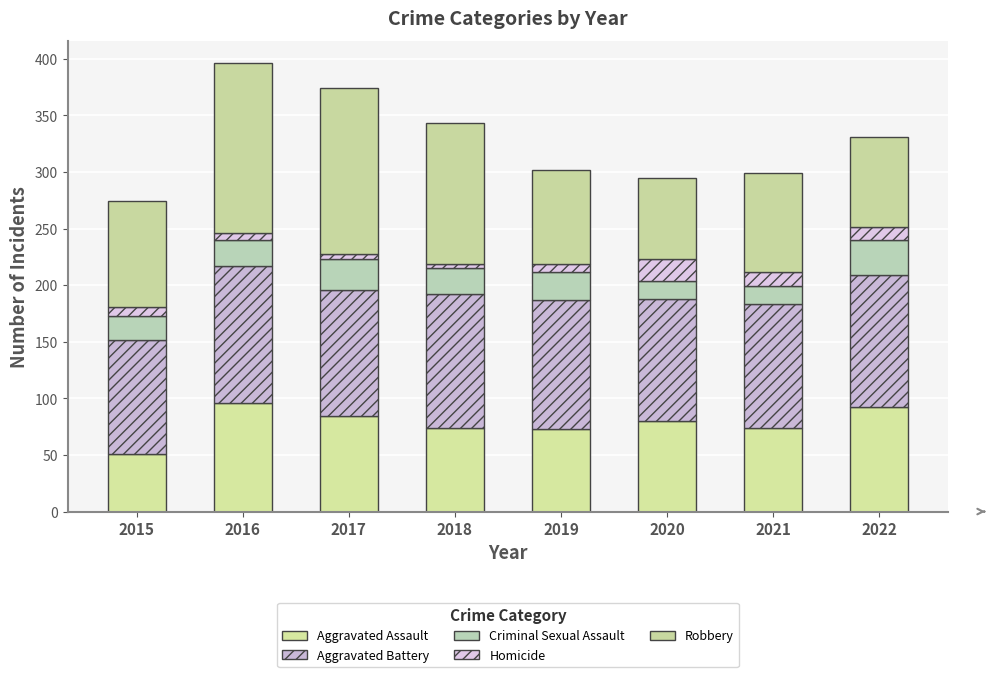

How many categories are shown in the chart?

8